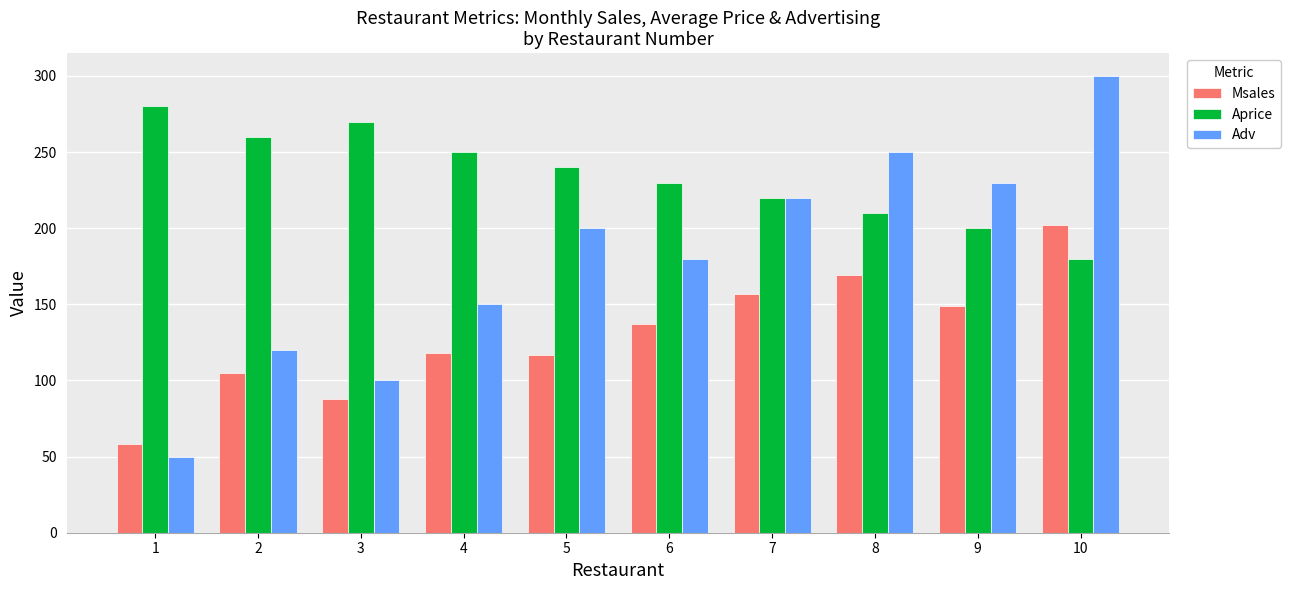

The Adv series shows 62 at 10. True or false?

False